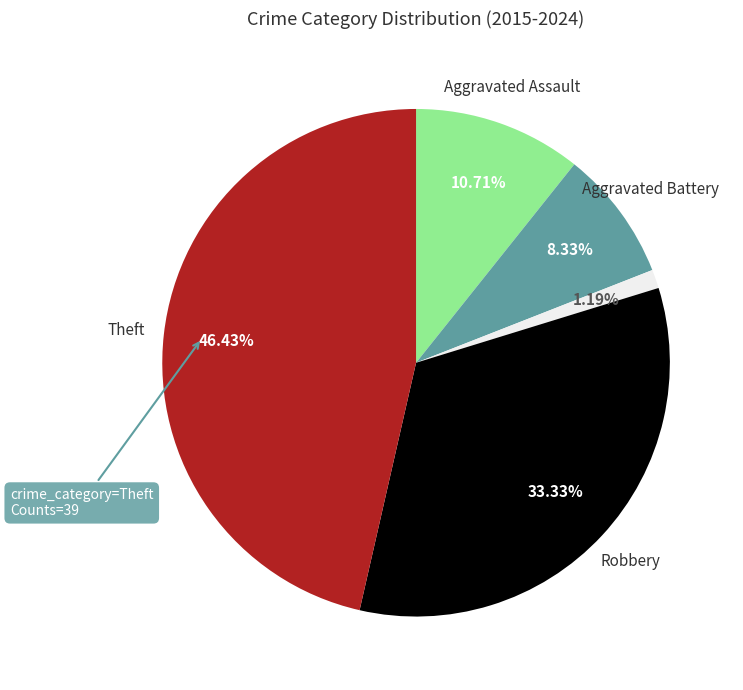

Does any single category account for the majority?

No